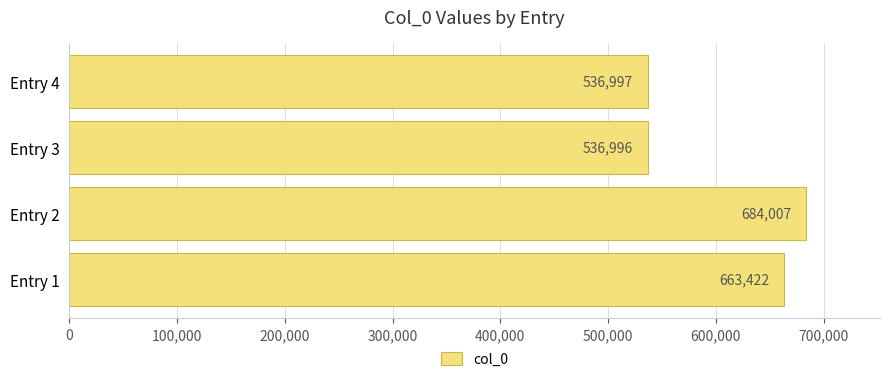

Count the number of categories in the chart.

4